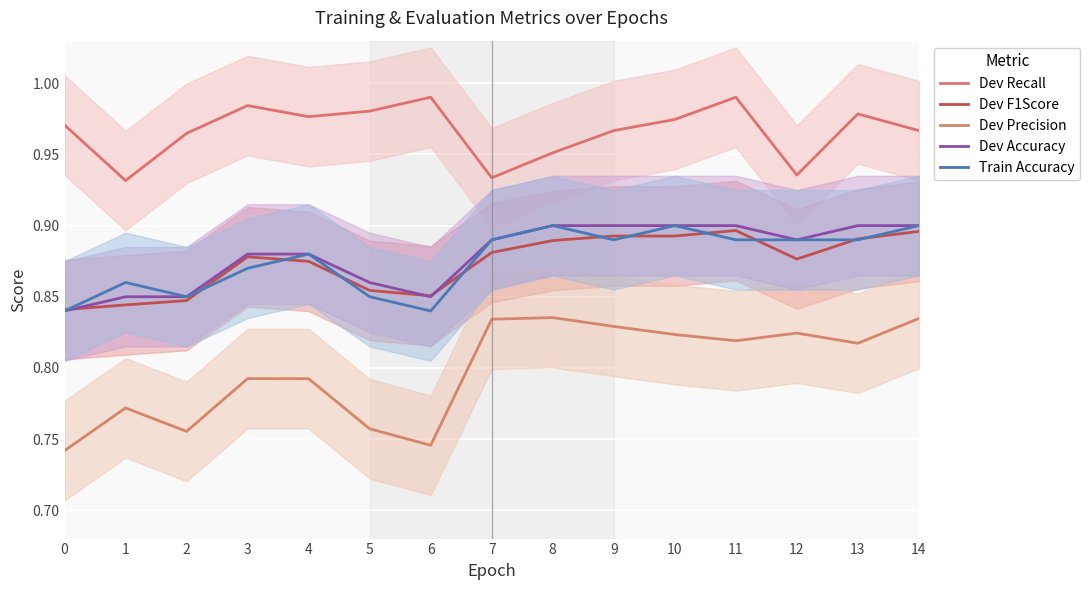

What is the value of the Train Accuracy point at the 12th from the left?

0.9